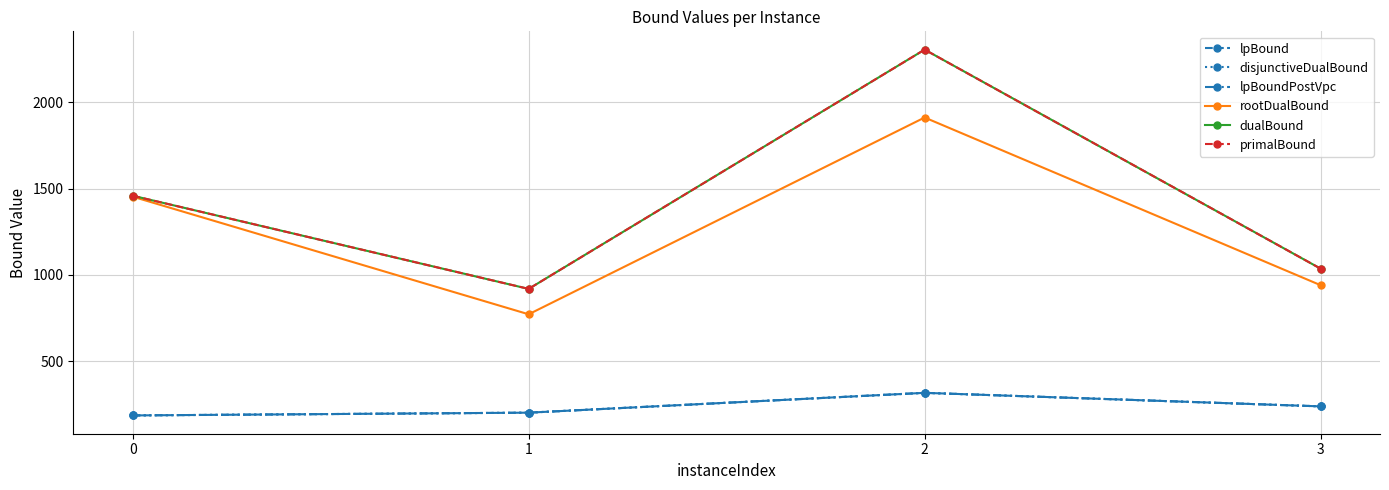

Is this an area chart (filled region under the line)?

No